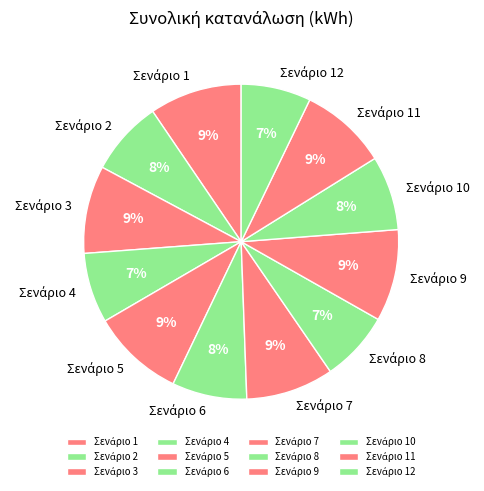

Is there any slice that represents more than half of the pie?

No